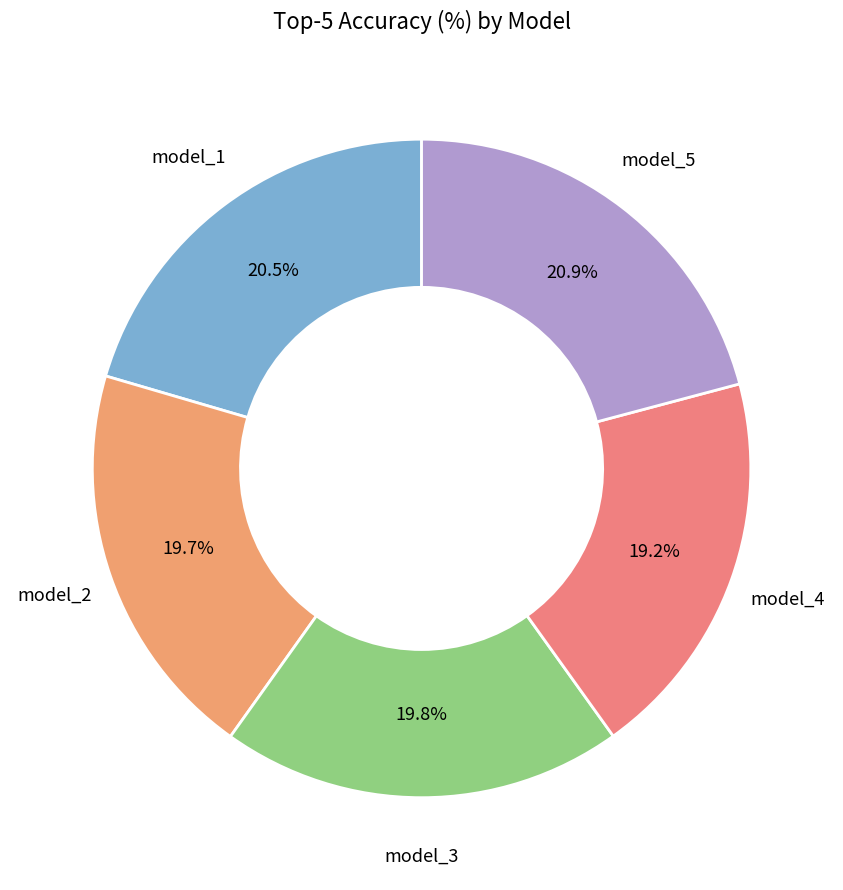

Which slice is the smallest?

model_4